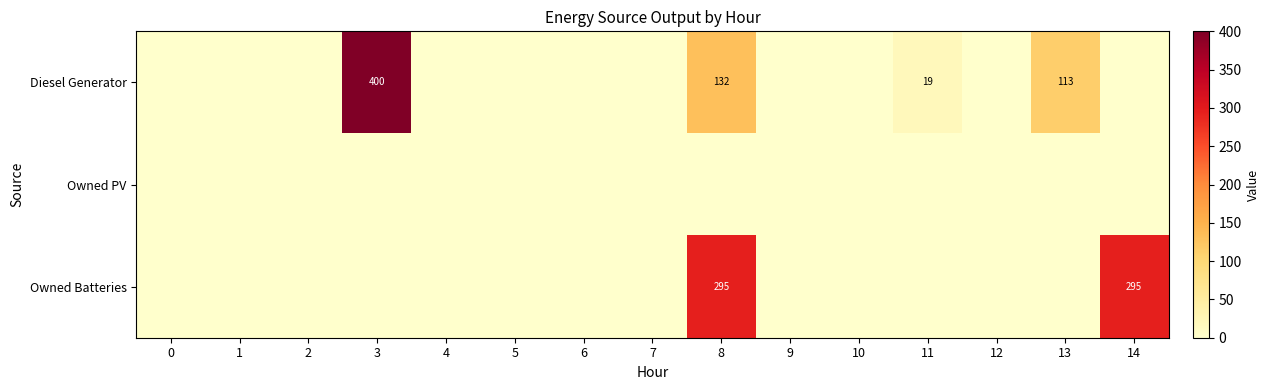

True or false: Owned Batteries has a value of 295 at 8.

True